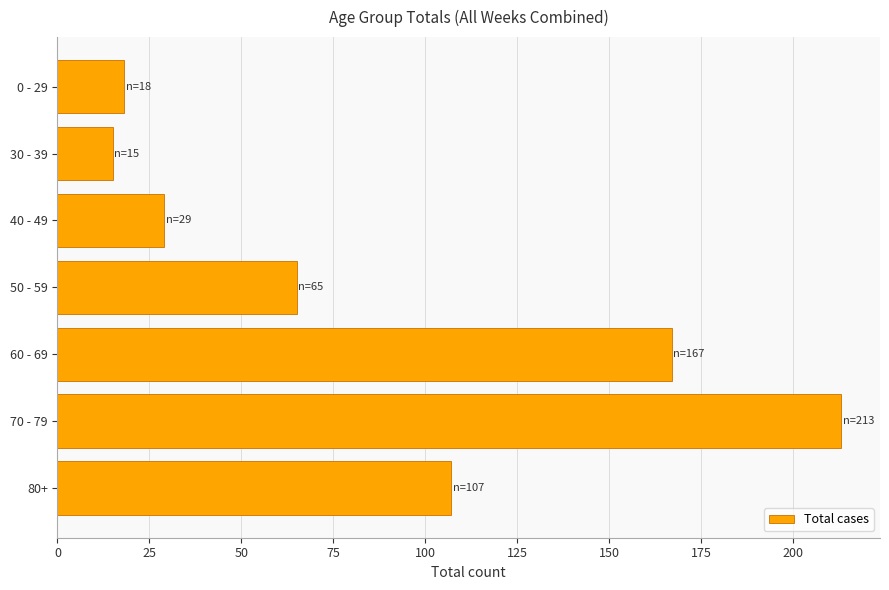

What is the average value?

88